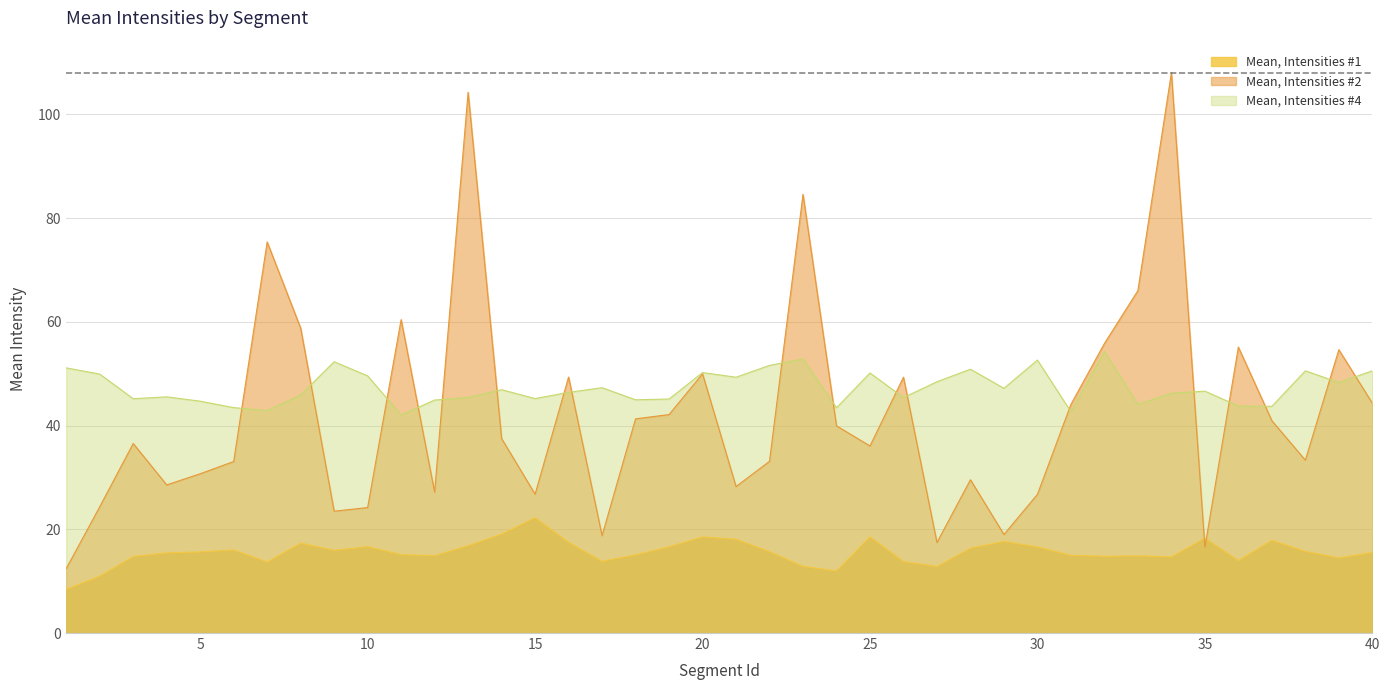

What is the value of the Mean, Intensities #4 point at the 33rd from the left?

44.1